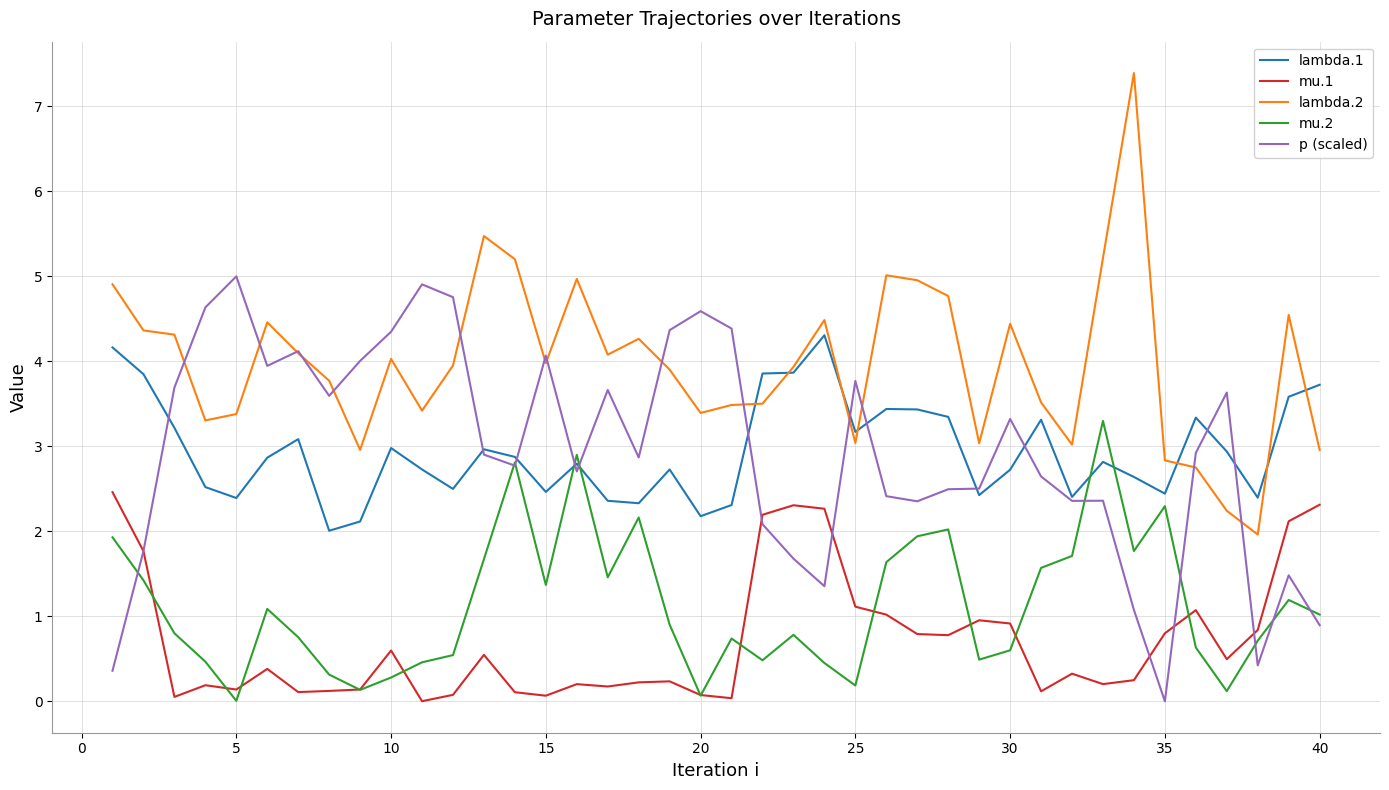

True or false: lambda.2 and mu.1 cross at least once.

False